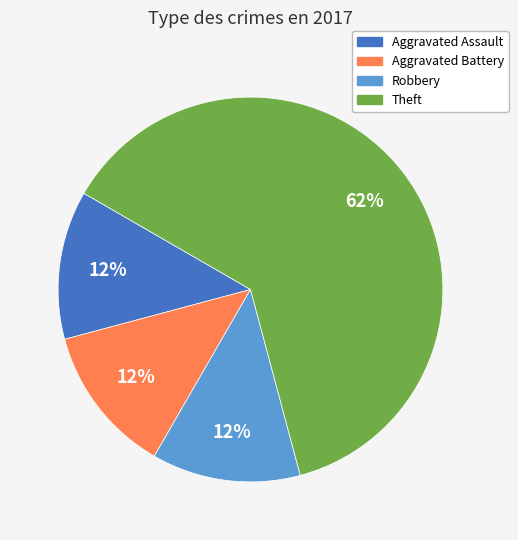

To the nearest percent, what is the average slice percentage?

25%